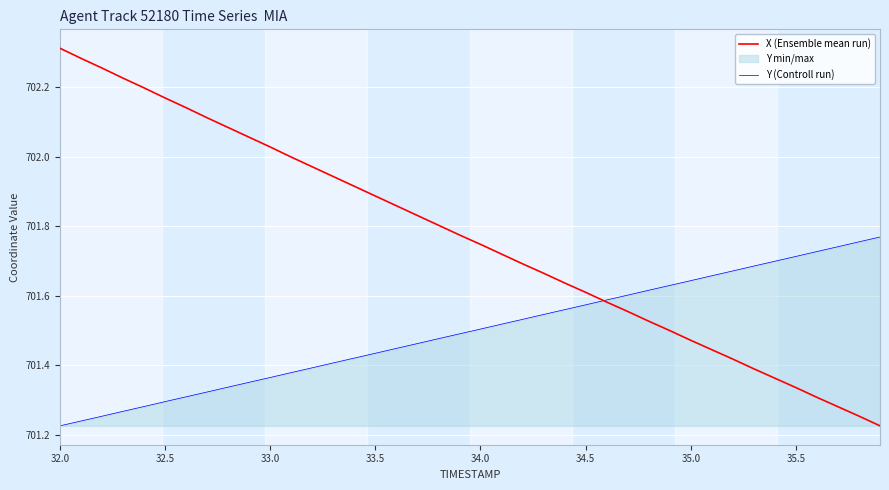

Rank the series by their average value, from highest to lowest.

X (Ensemble mean run), Y (Controll run)